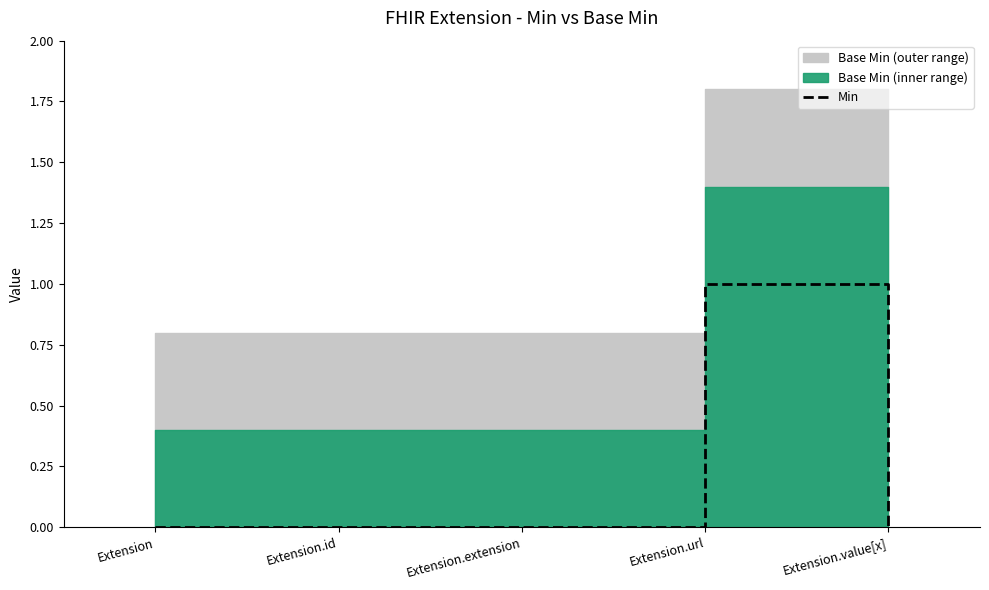

True or false: the data shows 0 at Extension.extension.

True